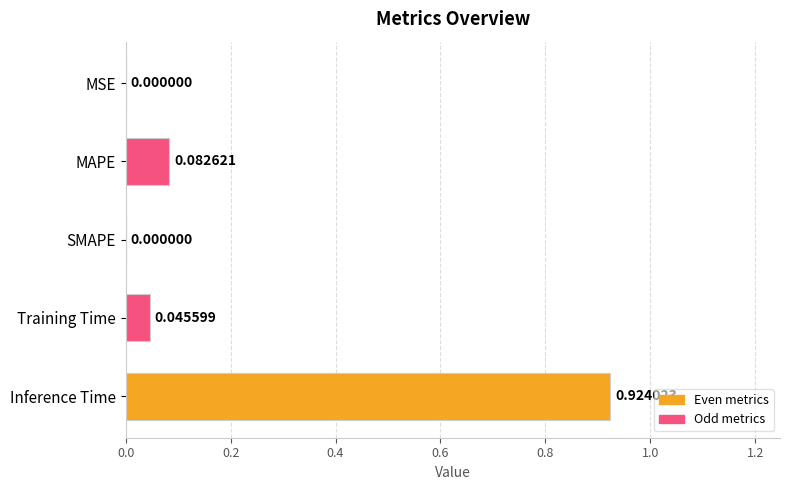

At which category does the chart reach its peak across all series?

Inference Time